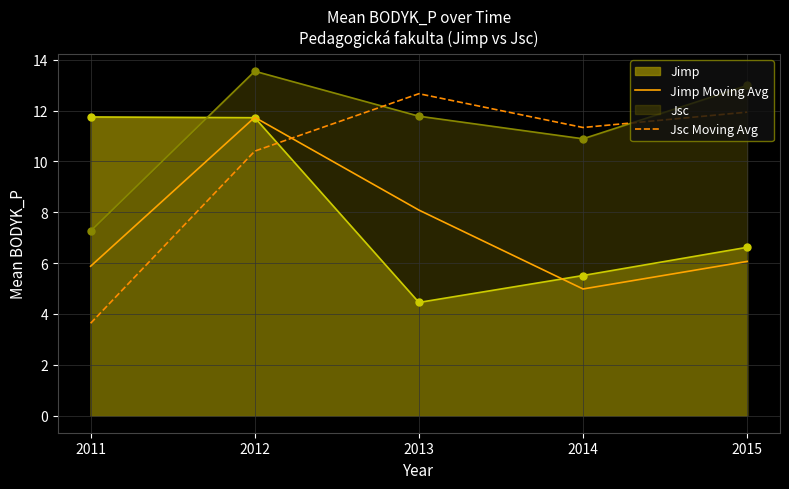

Which series has the widest spread of values?

Jsc Moving Avg